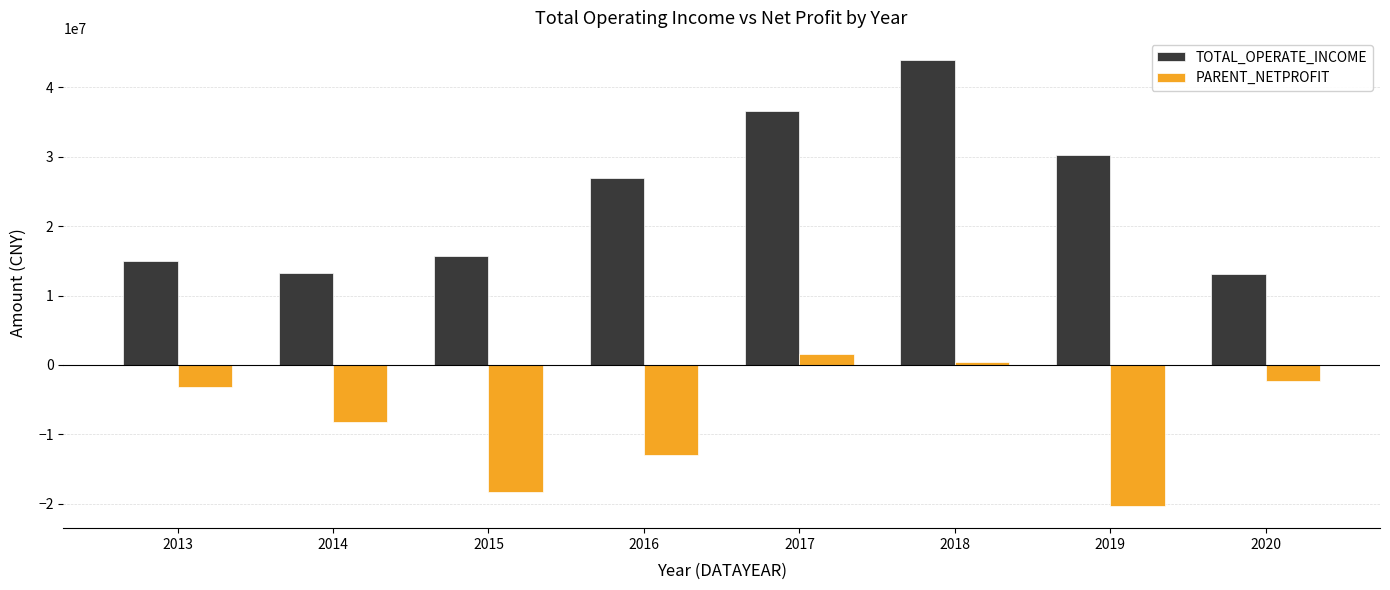

How many data points in PARENT_NETPROFIT are less than -3191089?

5